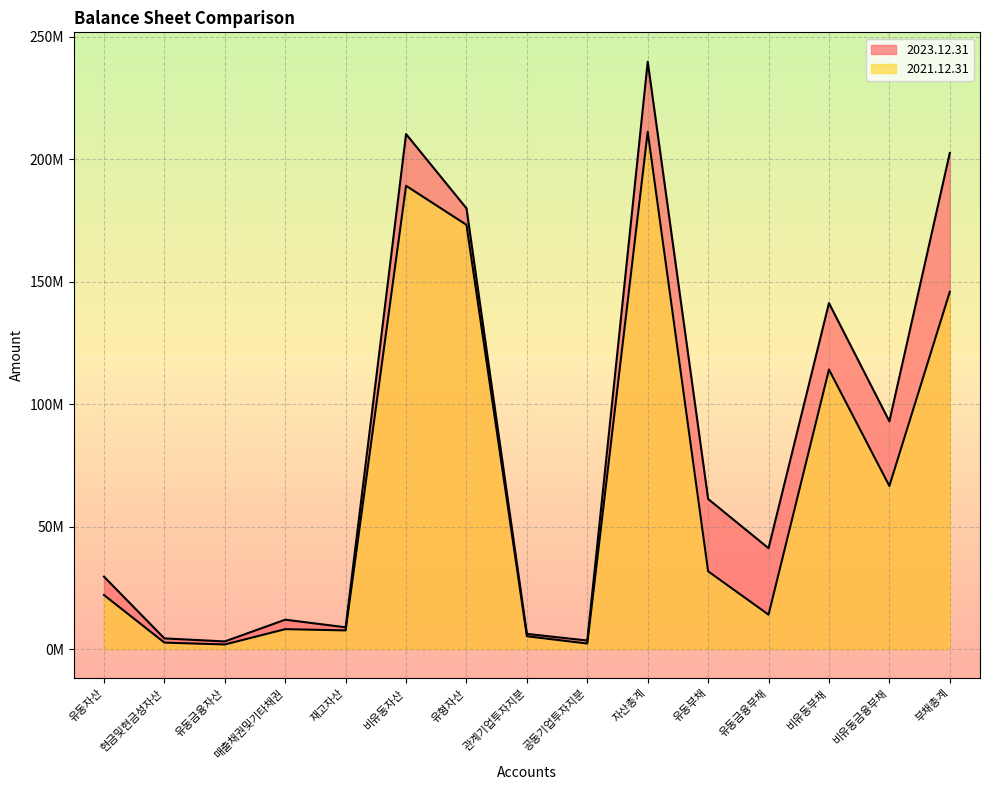

Rank the series by their maximum value, from highest to lowest.

2023.12.31, 2021.12.31